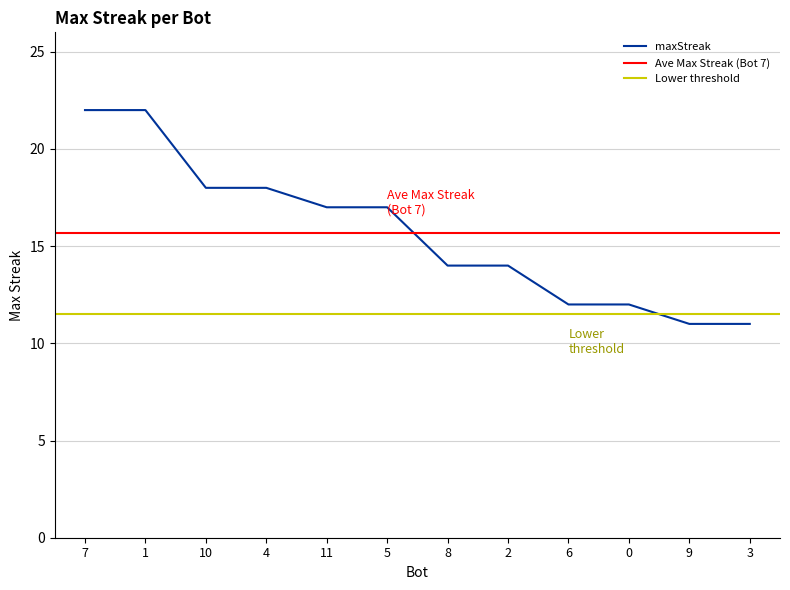

Between 10 and 2, which is larger?

10